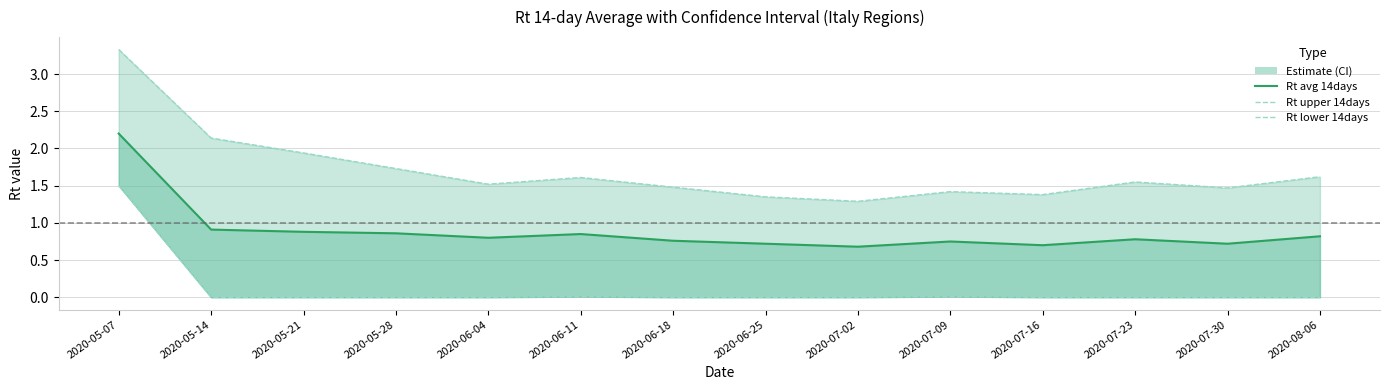

Is it true that Rt upper 14days equals 3.3 at 2020-05-07?

True